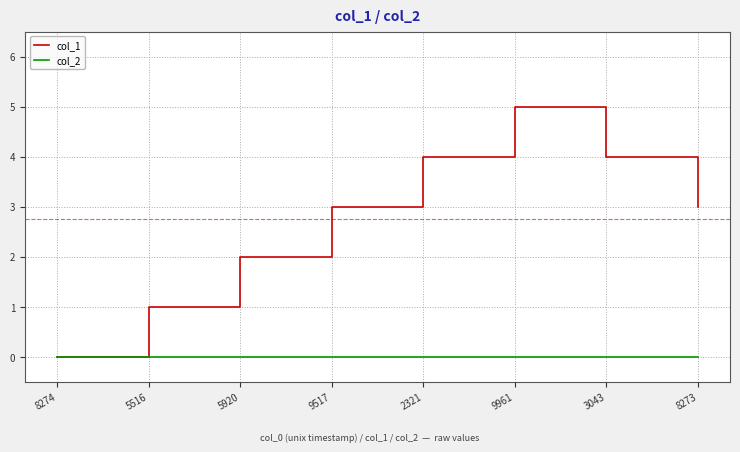

Is the value of col_1 at 9517 greater than the value of col_2 at 2321?

Yes